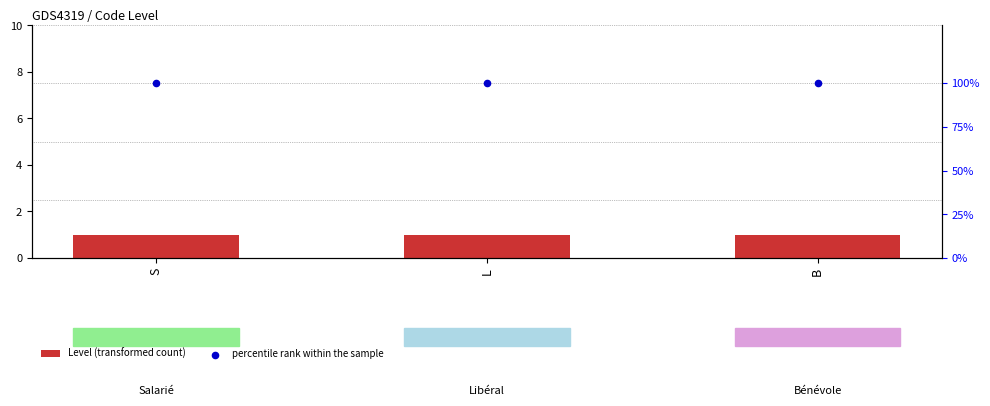

At which category is the sum across all series the highest?

S